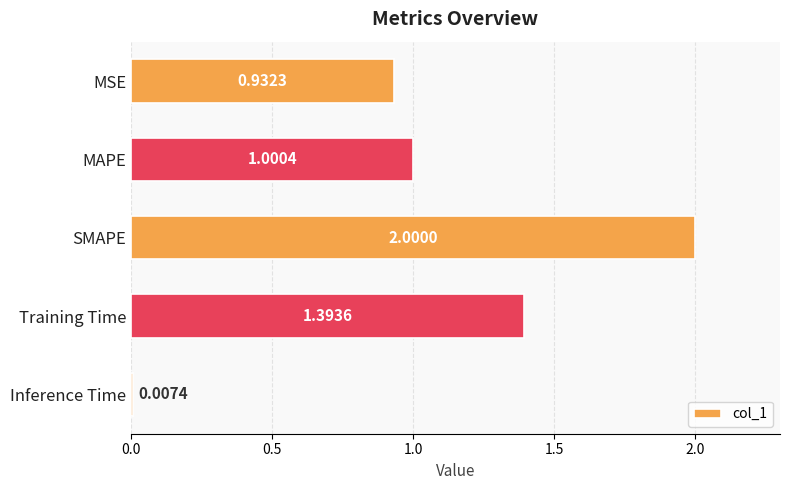

What is the average value?

1.1